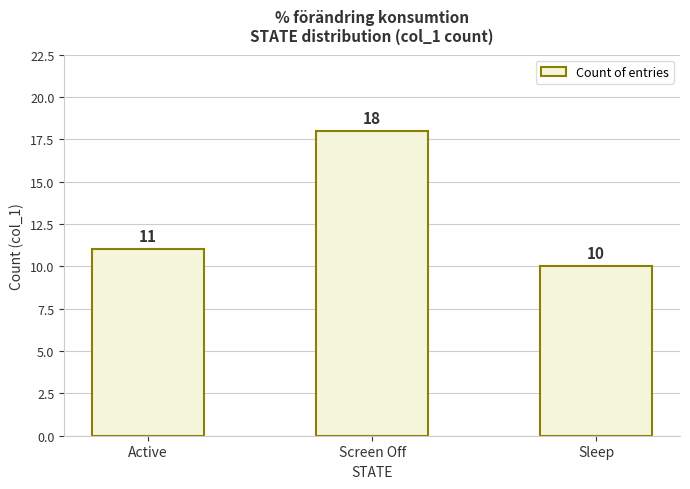

Are the bars grouped side by side (vs. stacked)?

No